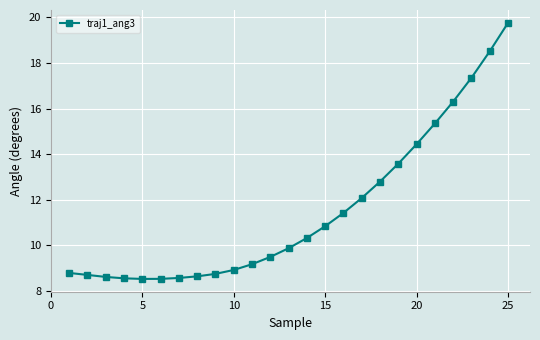

What is the sum of all values?

287.9